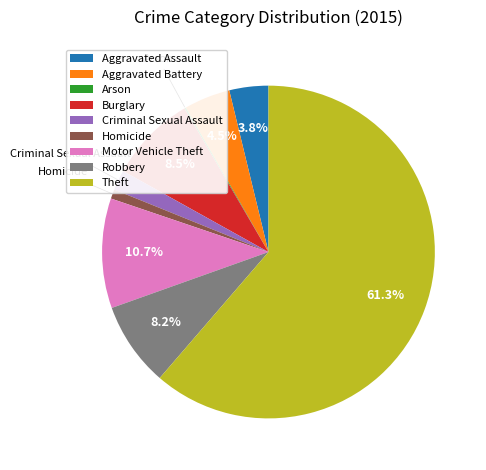

Combined, do Motor Vehicle Theft and Burglary account for over 50%?

No